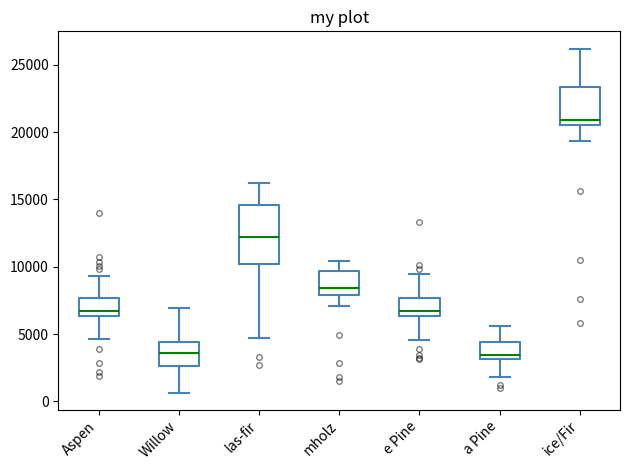

Reading left to right, transcribe this box plot: for each box, give where its median line is, the range the box spans, and where its two whiskers end, as read against the y-axis. The values are not printed on the chart, so give them approximately, as read against the axis.

Aspen: median 6500 (just above the box's lower edge), box 6500 to 7500, whiskers 4500 to 9500
Willow: median 3500, box 2500 to 4500, whiskers 500 to 7000
las-fir: median 12000, box 10000 to 14500, whiskers 4500 to 16500
mholz: median 8500, box 8000 to 9500, whiskers 7000 to 10500
e Pine: median 6500 (just above the box's lower edge), box 6500 to 7500, whiskers 4500 to 9500
a Pine: median 3500, box 3000 to 4500, whiskers 2000 to 5500
ice/Fir: median 21000, box 20500 to 23500, whiskers 19500 to 26000